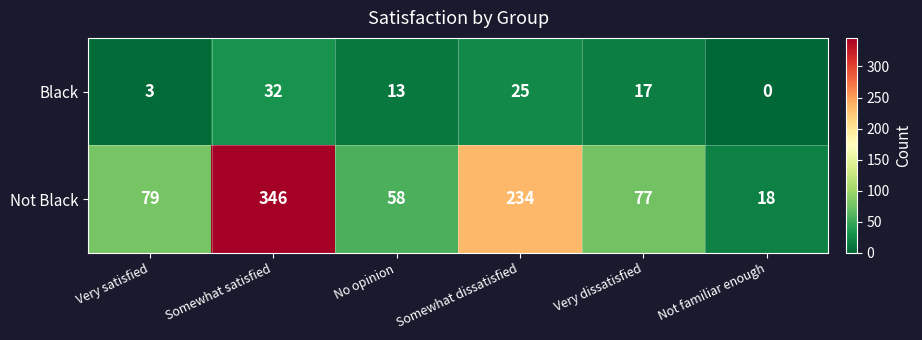

At which category is the sum across all series the highest?

Somewhat satisfied